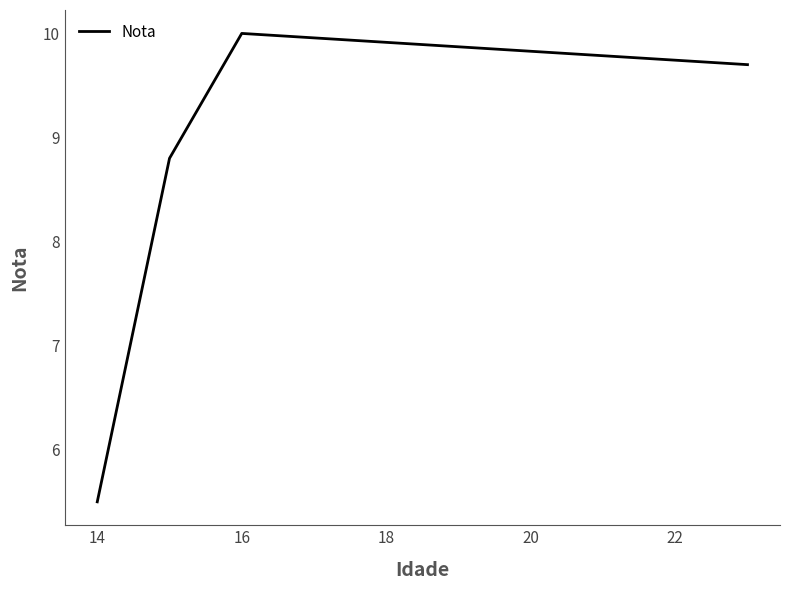

What is the difference between the maximum and minimum values?

4.5